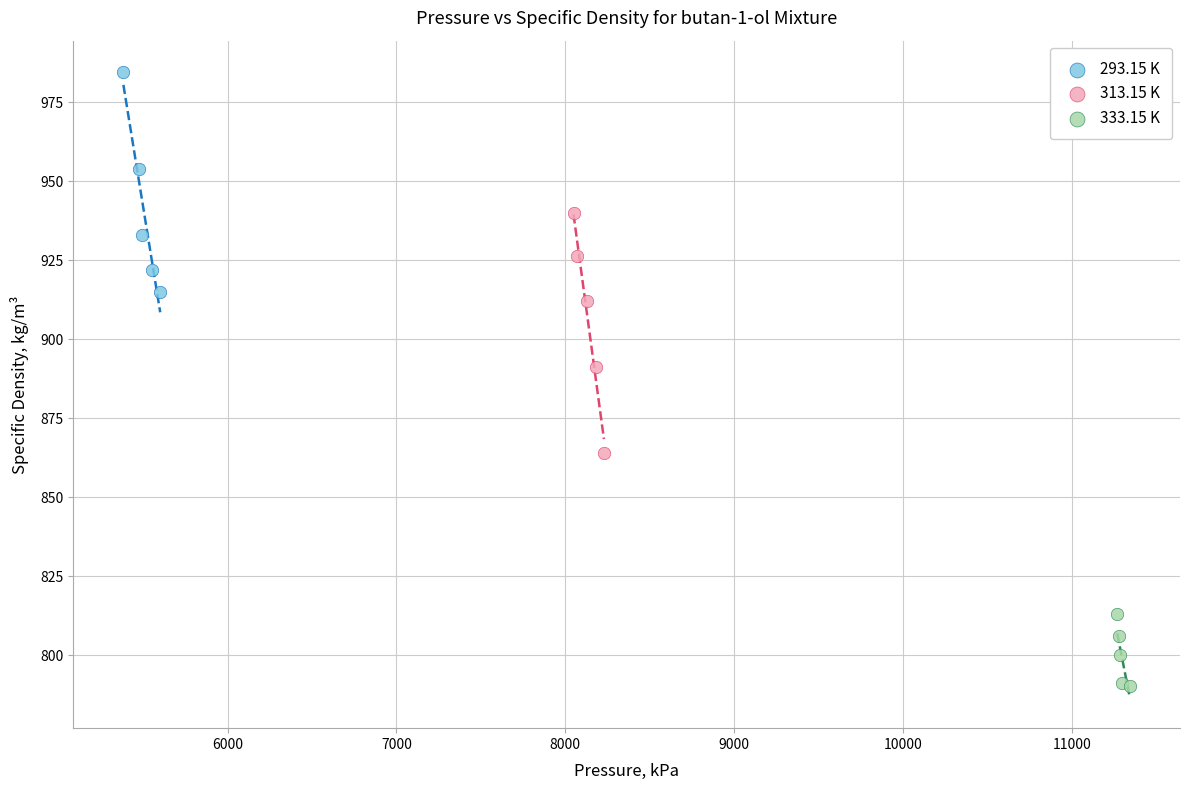

Which series has the widest spread of Y values?

313.15 K